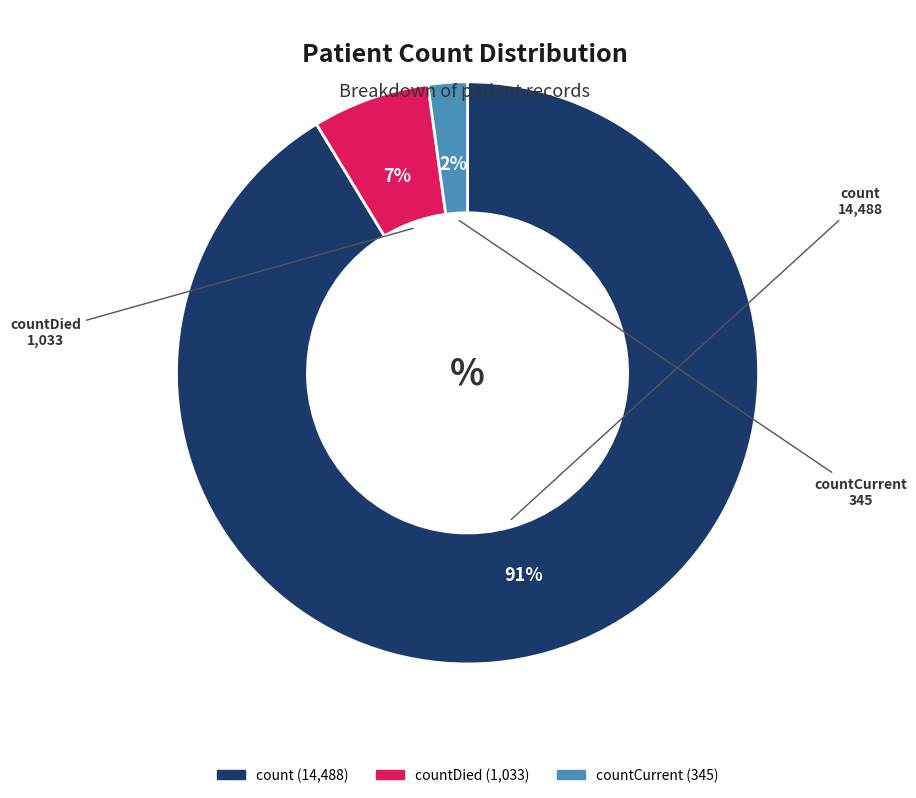

Which has a higher value, countDied or count?

count